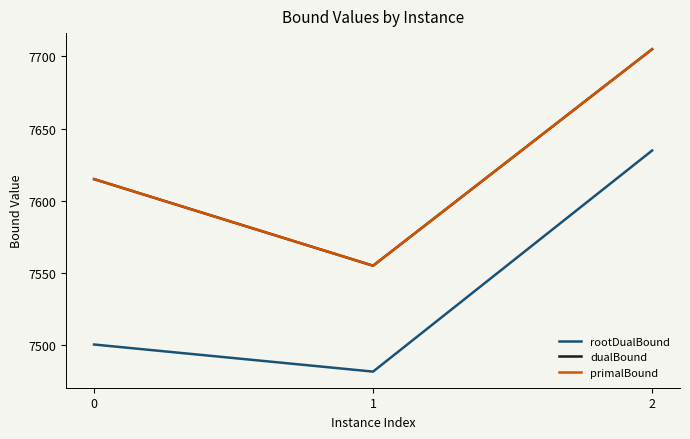

Is this an area chart (filled region under the line)?

No